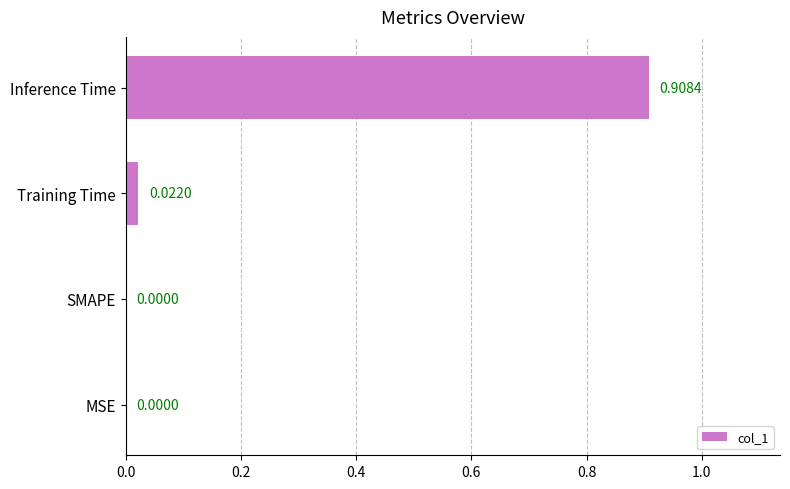

At which category does the chart reach its peak across all series?

Inference Time